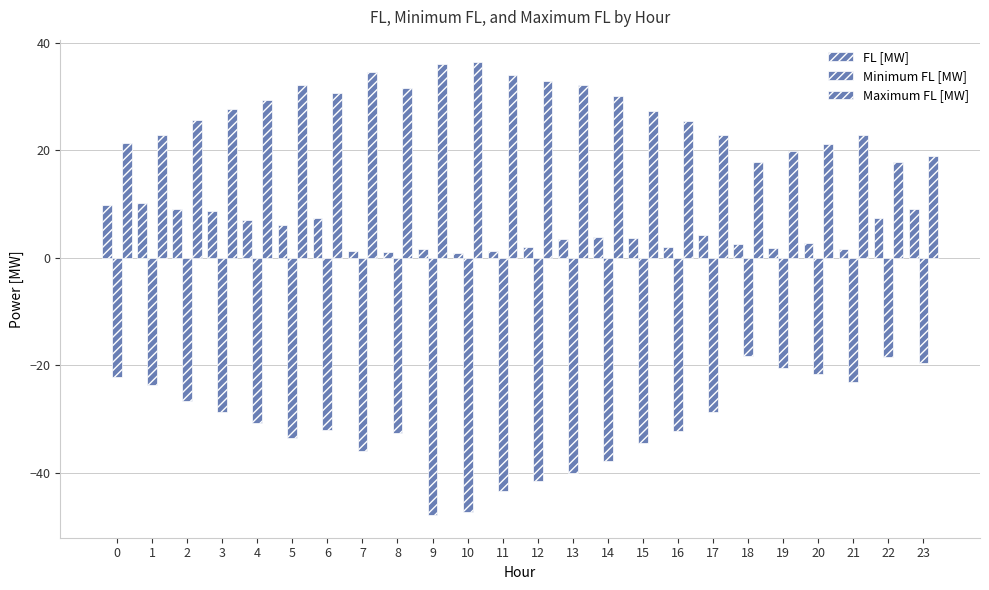

Reading left to right, extract all data points from this chart.

FL [MW]: 9.8	10.2	9.1	8.6	7.1	6.0	7.3	1.3	1.1	1.6	1.0	1.2	1.9	3.5	3.8	3.7	2.1	4.2	2.5	1.7	2.6	1.6	7.5	9.0
Minimum FL [MW]: -22.2	-23.7	-26.7	-28.8	-30.8	-33.6	-32.1	-36.0	-32.6	-47.9	-47.4	-43.3	-41.5	-40.1	-37.8	-34.4	-32.2	-28.8	-18.3	-20.5	-21.6	-23.2	-18.4	-19.6
Maximum FL [MW]: 21.4	22.9	25.7	27.6	29.4	32.1	30.6	34.5	31.6	36.1	36.4	34.0	32.9	32.0	30.0	27.3	25.5	22.8	17.8	19.9	21.2	22.8	17.8	18.9